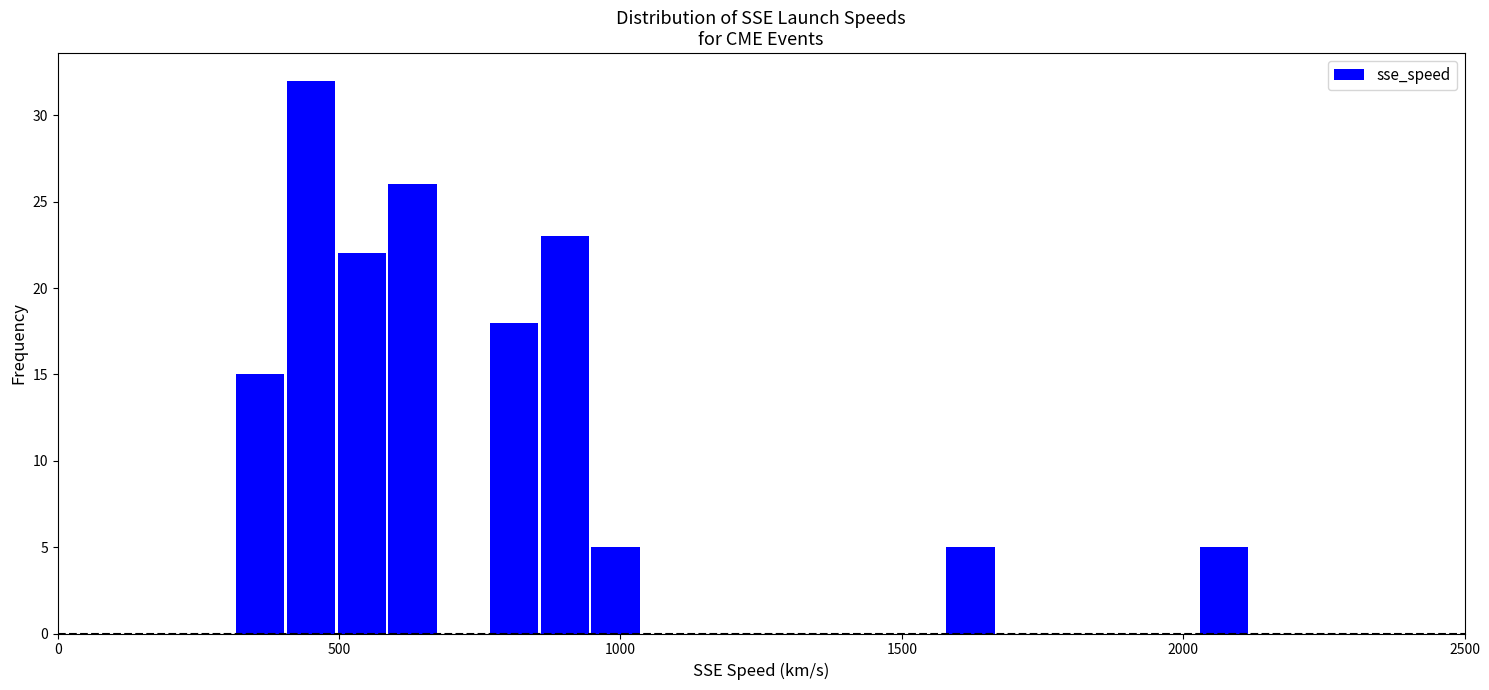

Around what value on the x-axis is the tallest bar? Give the approximate position of its centre, as read against the axis.

450